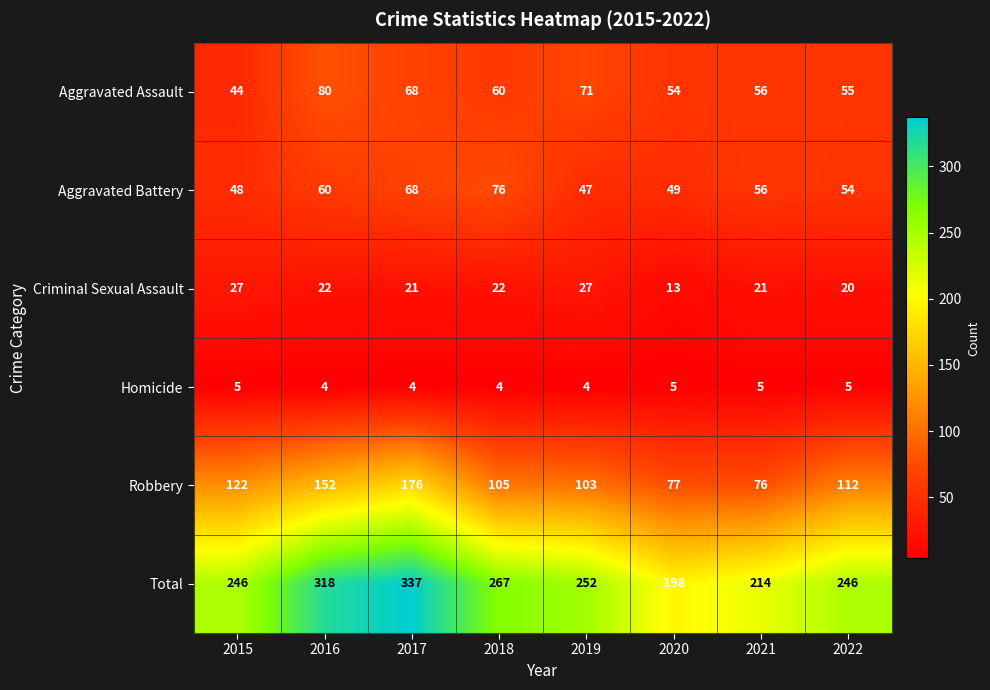

At which label does Robbery reach its minimum?

2021